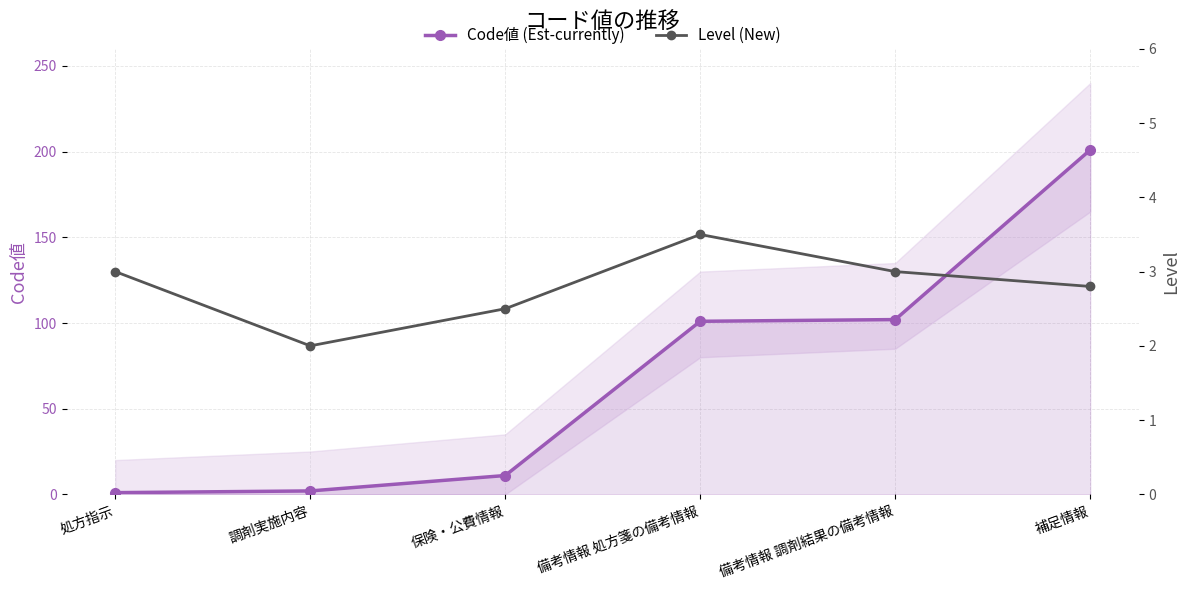

What is the sum of all Code値 (Est-currently) values?

418